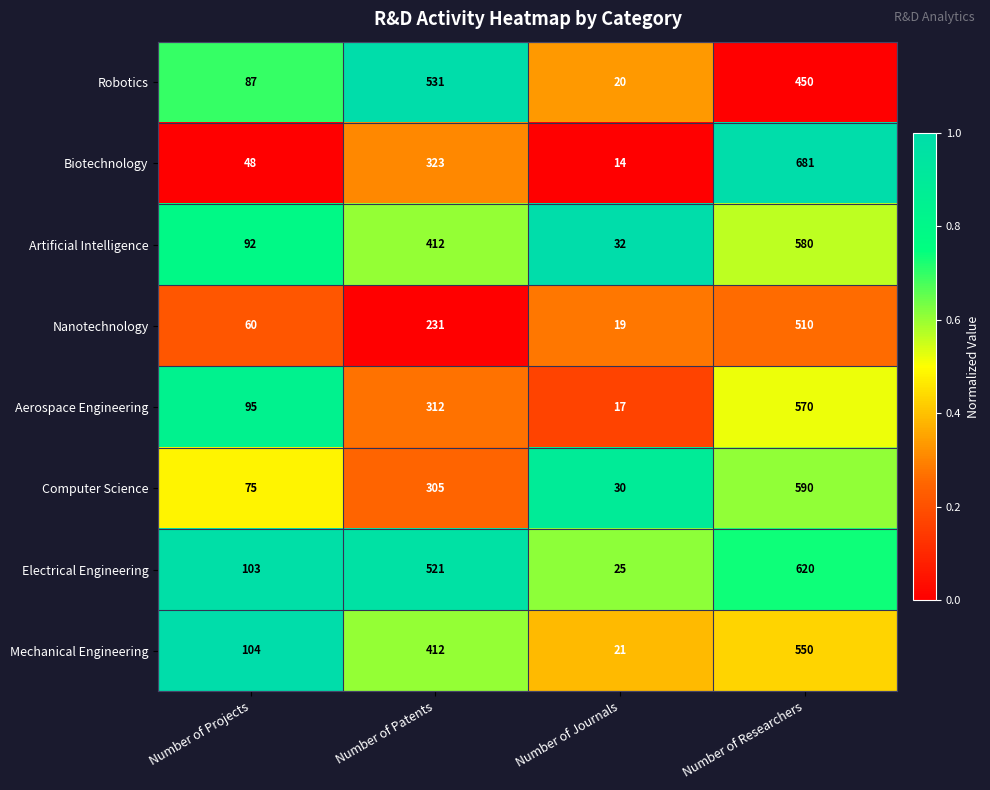

What is the spread (max minus min) of values at Number of Patents?

300